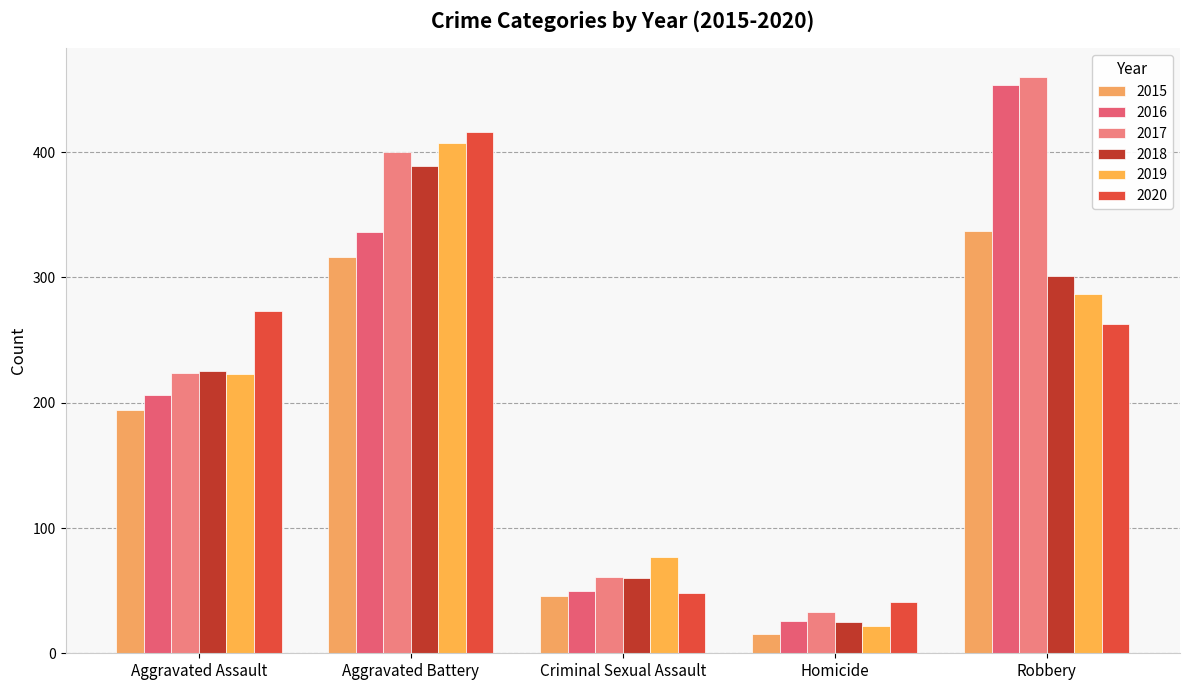

What are all the series names shown in the legend?

2015, 2016, 2017, 2018, 2019, 2020